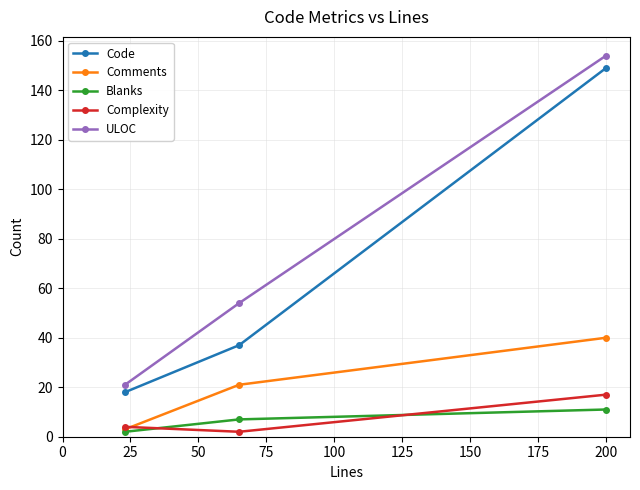

What is the maximum value shown in the chart?

154